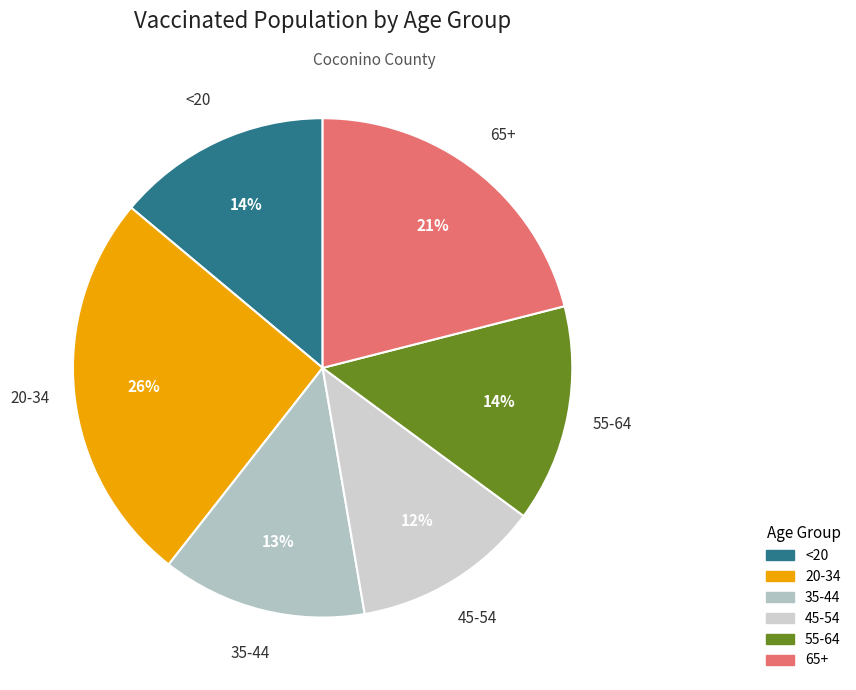

What is the largest slice in the pie chart?

20-34